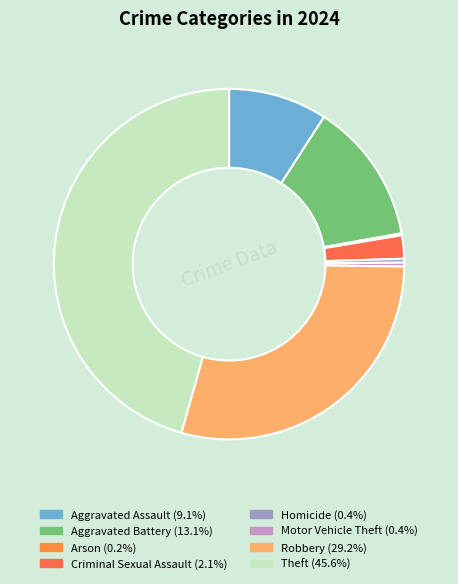

To the nearest percent, what is the difference between the largest and smallest slice percentages?

45%